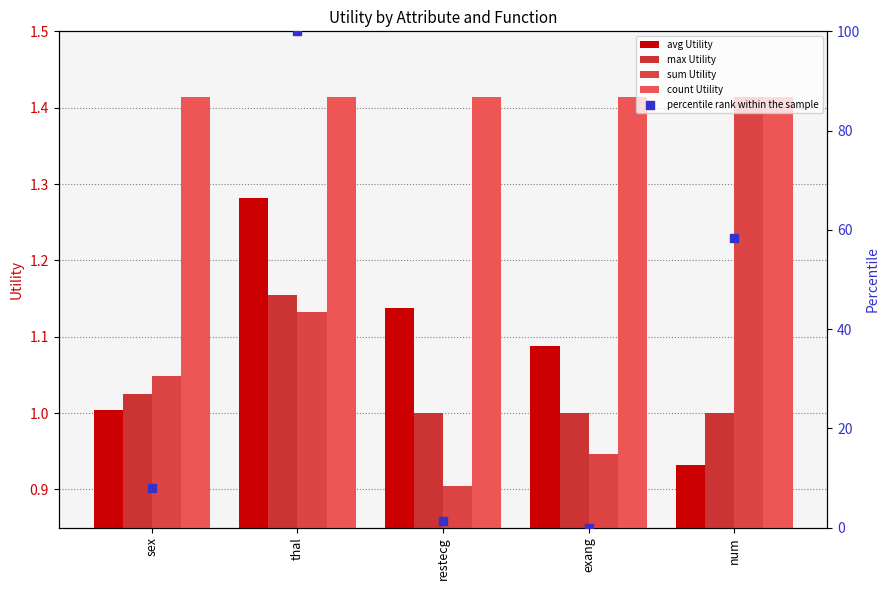

Which series has the largest Y range (max minus min)?

percentile rank within the sample